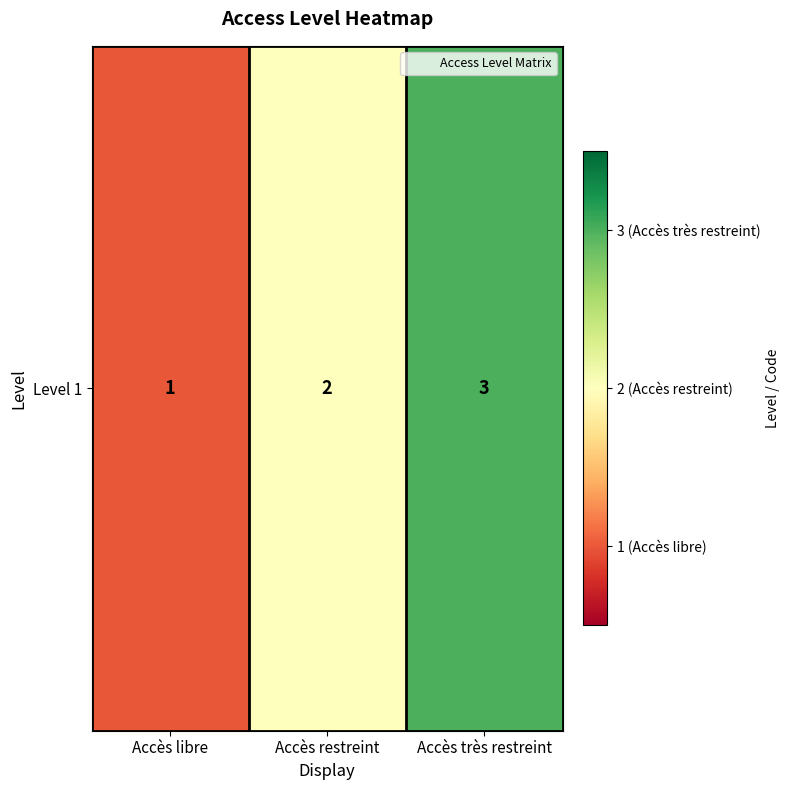

What is the smallest value displayed?

1